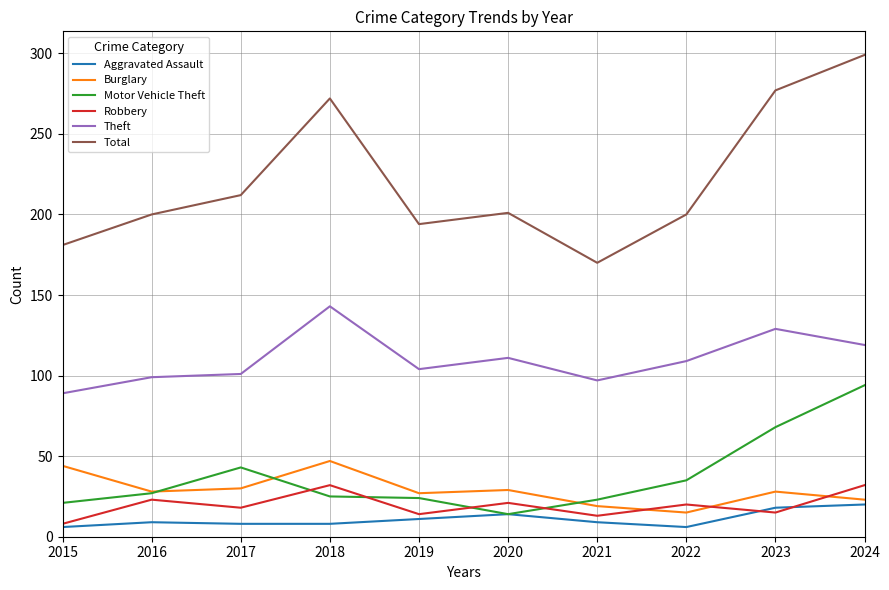

At which category is the sum across all series the highest?

2024